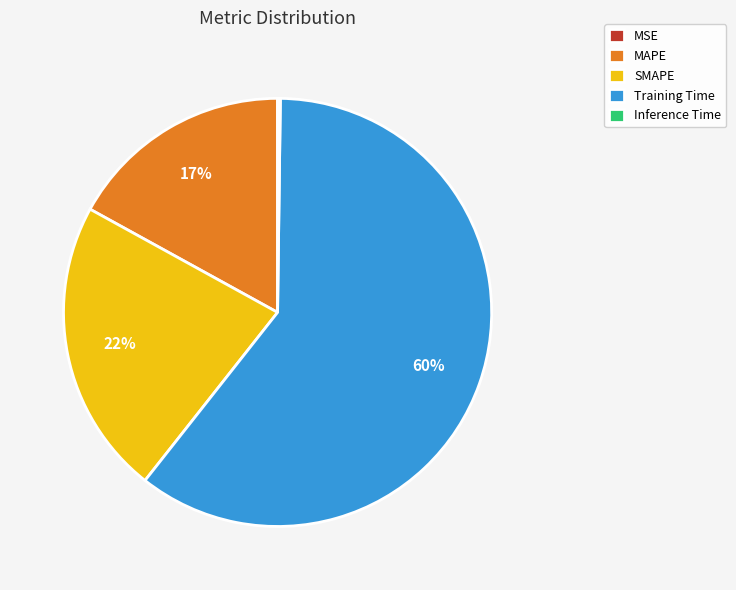

Which category has the biggest portion of the pie?

Training Time